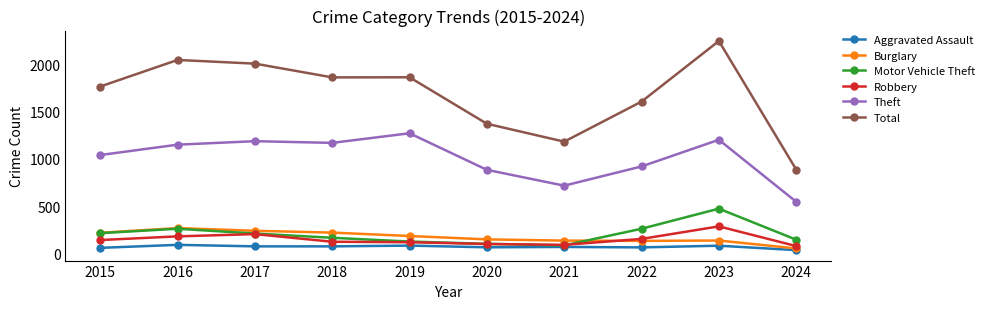

What is the sum of the Motor Vehicle Theft values at 2023 and 2018?

635